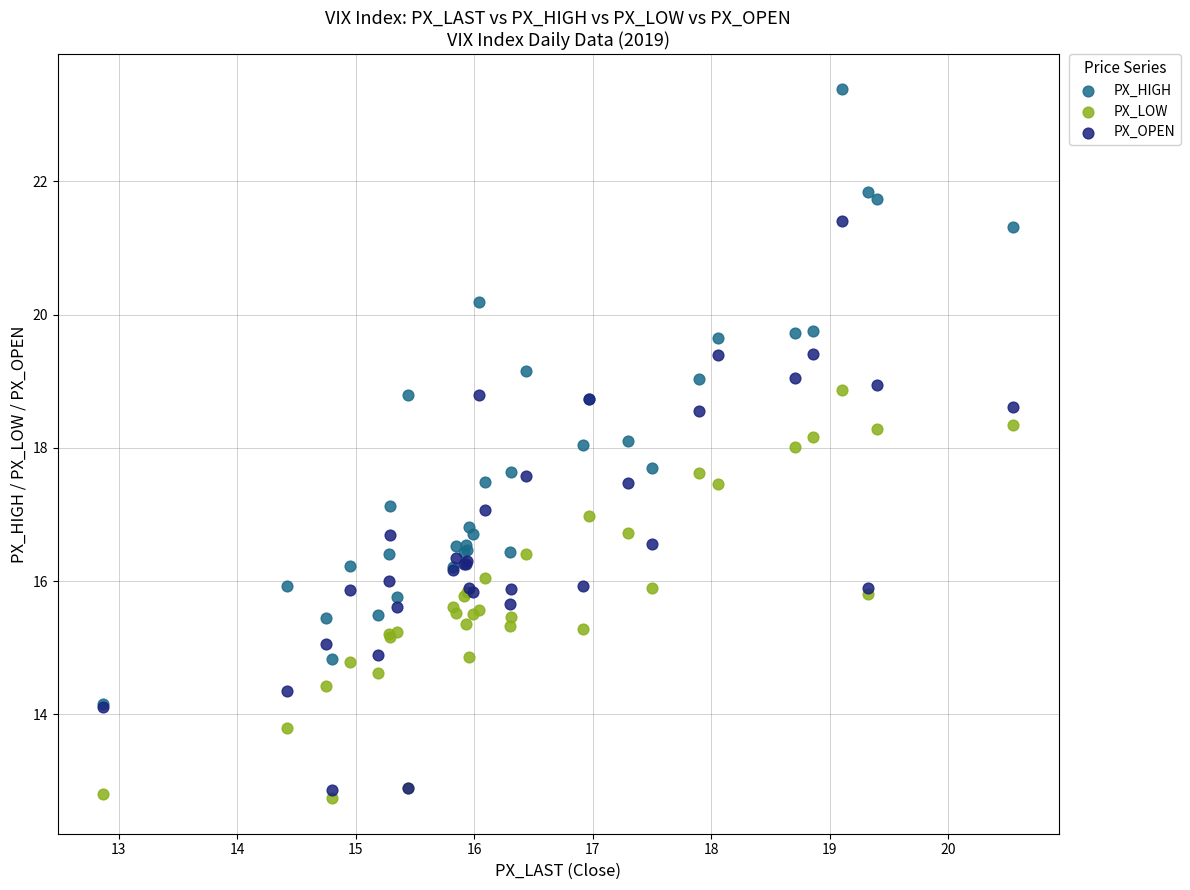

Which series contains the lowest Y value?

PX_LOW